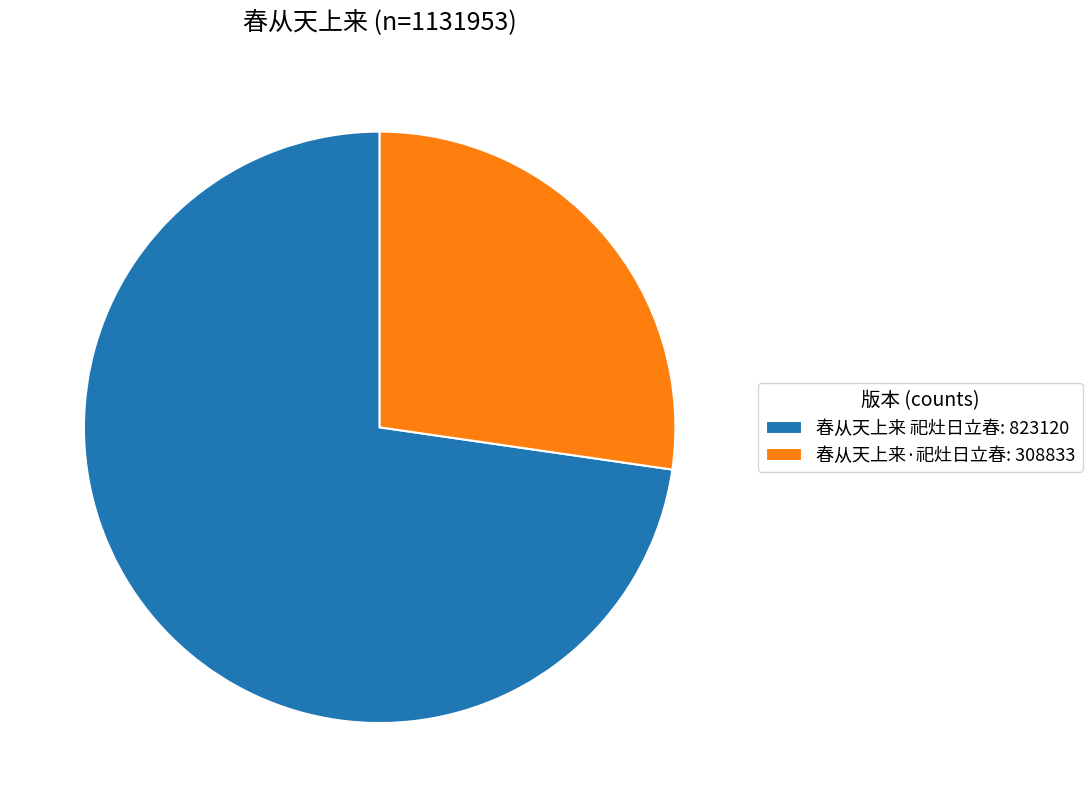

Does 春从天上来·祀灶日立春 represent more than half of the total?

No